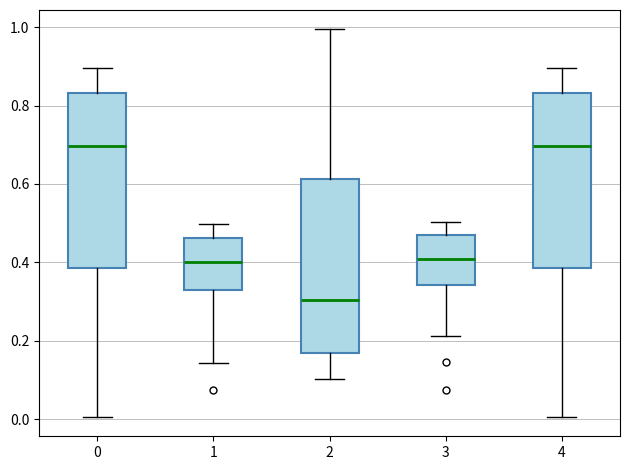

Reading left to right, transcribe this box plot: for each box, give where its median line is, the range the box spans, and where its two whiskers end, as read against the y-axis. The values are not printed on the chart, so give them approximately, as read against the axis.

0: median 0.70, box 0.38 to 0.84, whiskers 0.00 to 0.90
1: median 0.40, box 0.32 to 0.46, whiskers 0.14 to 0.50
2: median 0.30, box 0.16 to 0.62, whiskers 0.10 to 1.00
3: median 0.40, box 0.34 to 0.46, whiskers 0.22 to 0.50
4: median 0.70, box 0.38 to 0.84, whiskers 0.00 to 0.90